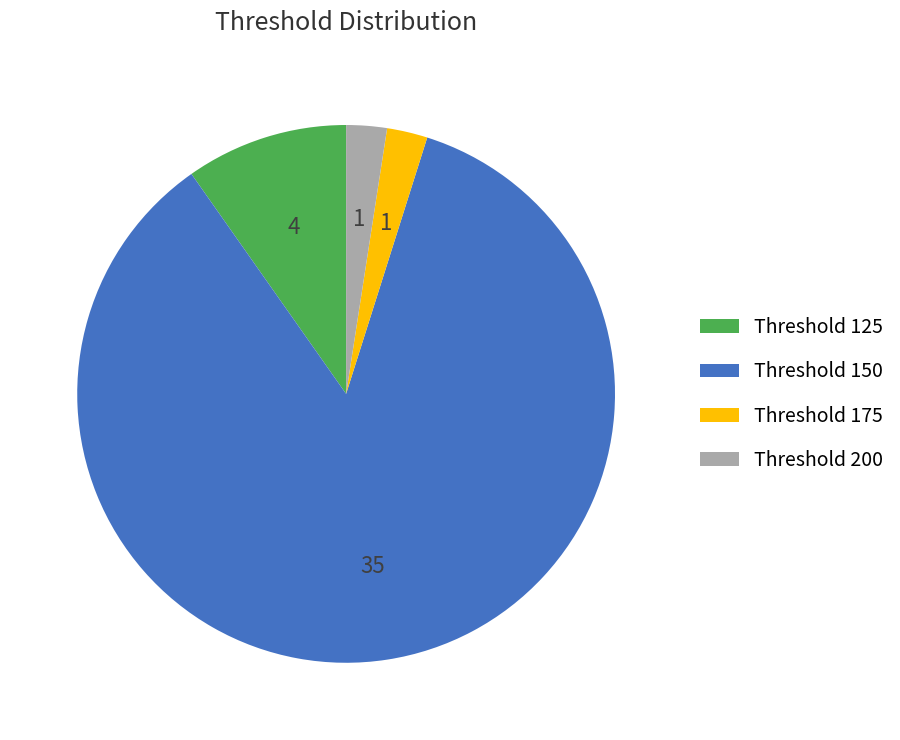

True or false: Threshold 125 accounts for 1% of the total.

False